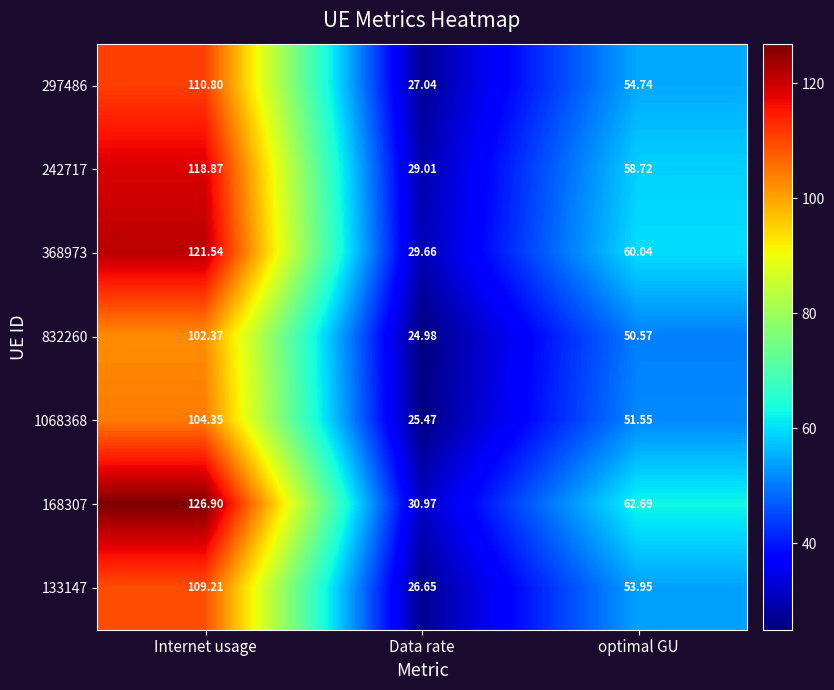

How many categories are shown in the chart?

3